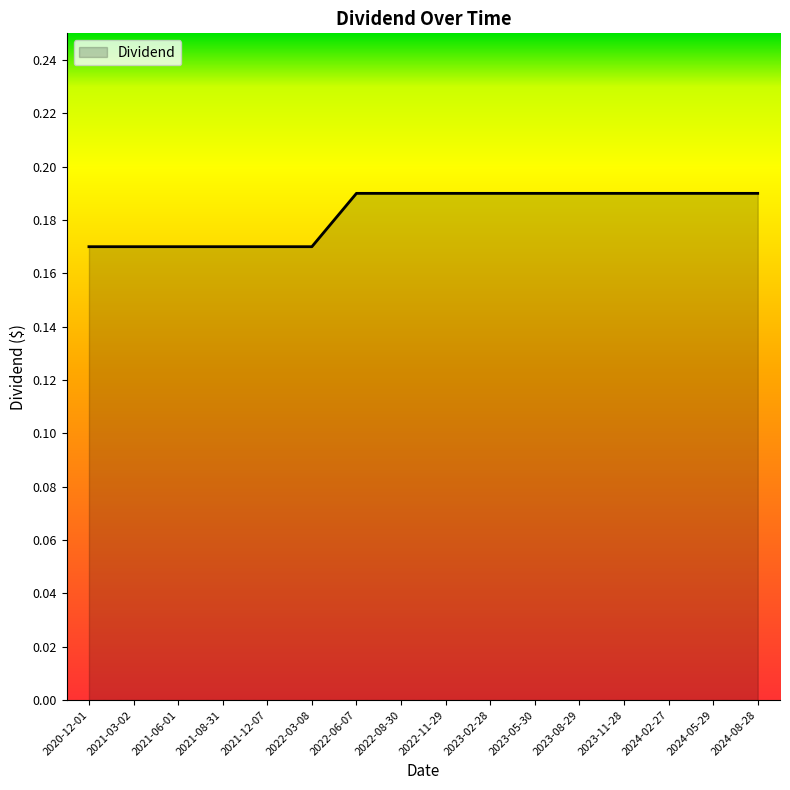

The value at 2022-06-07 is 0.3. True or false?

False